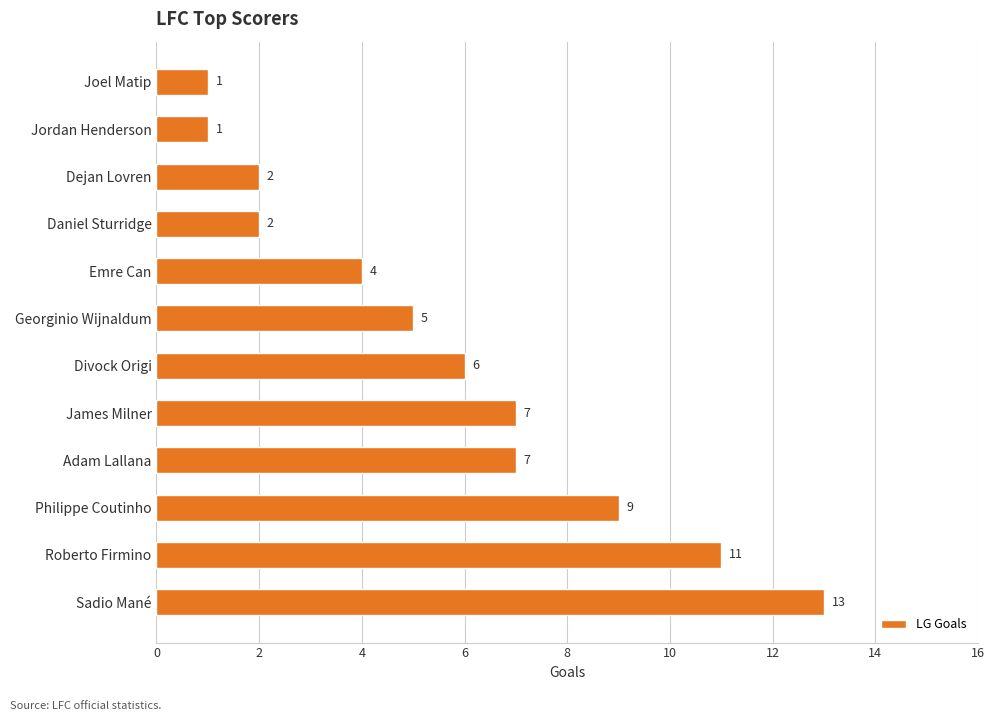

Are the bars grouped side by side (vs. stacked)?

No